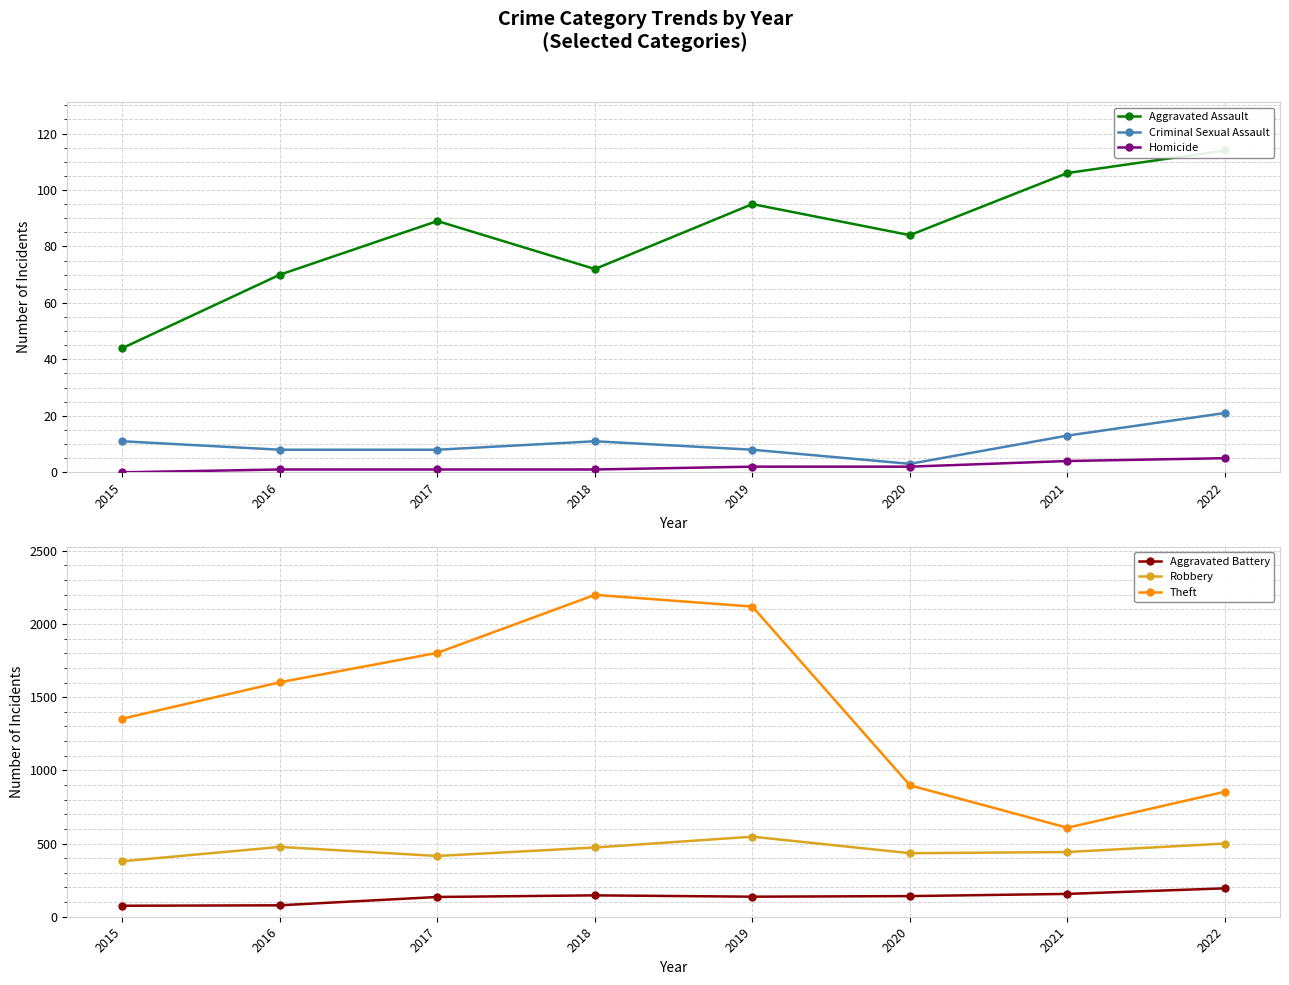

Is the value of Aggravated Battery at 2020 greater than the value of Aggravated Assault at 2019?

Yes